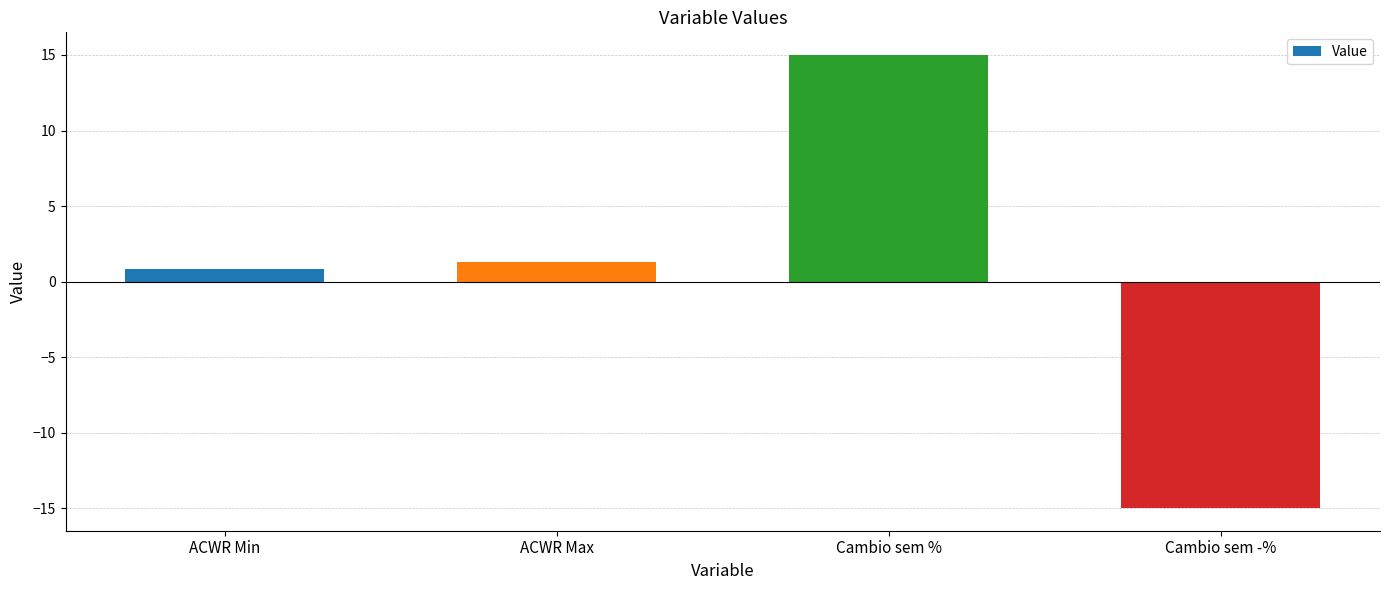

What position from the right is Cambio sem %?

2